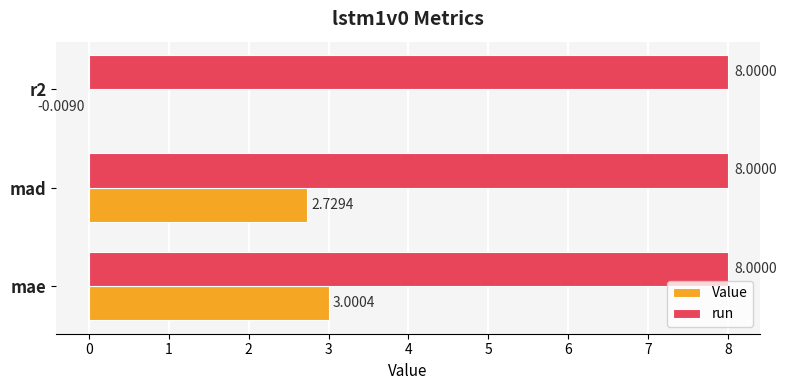

At which category is the sum across all series the highest?

mae